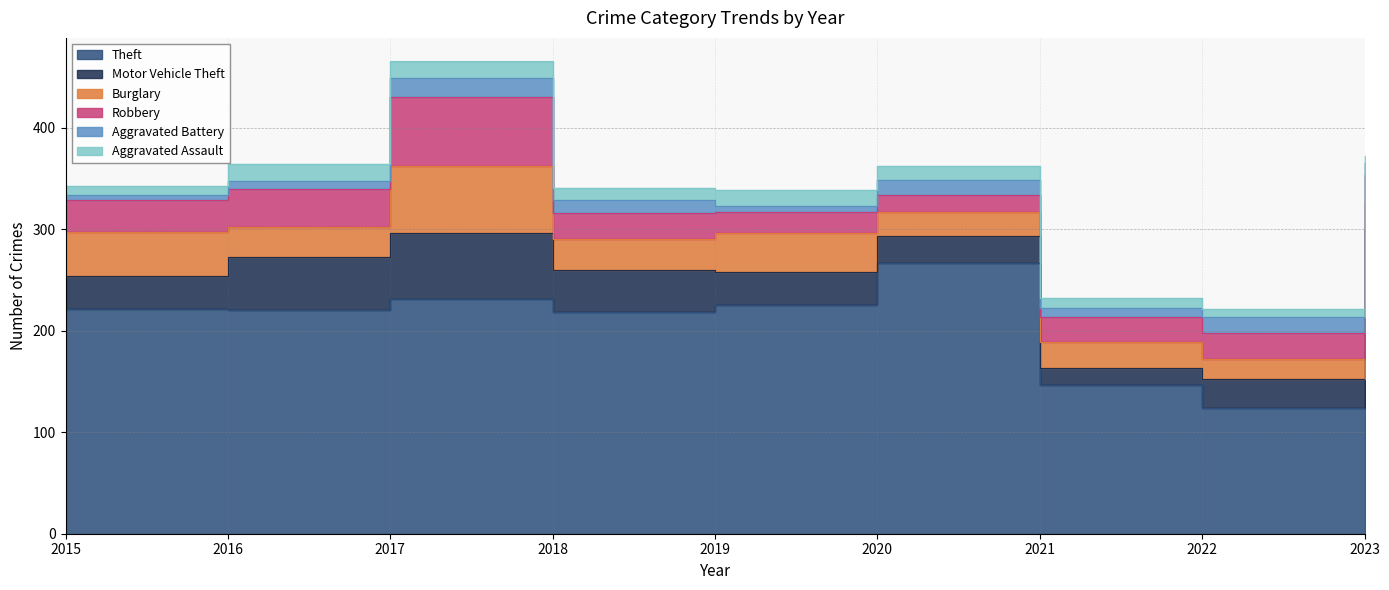

Between 2022 and 2015, which is larger?

2015